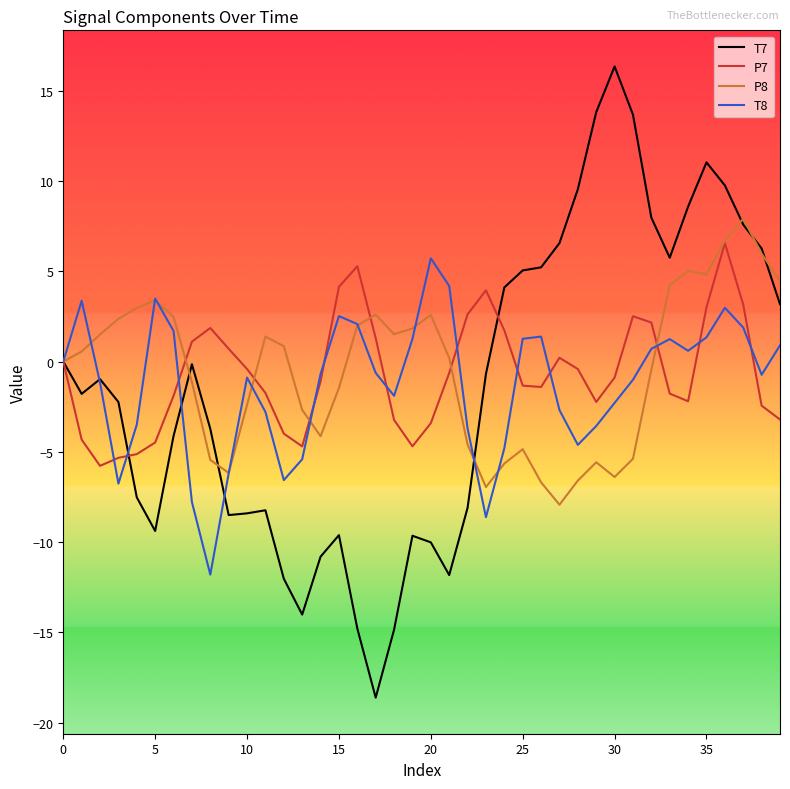

Which series has the largest range (max minus min)?

T7